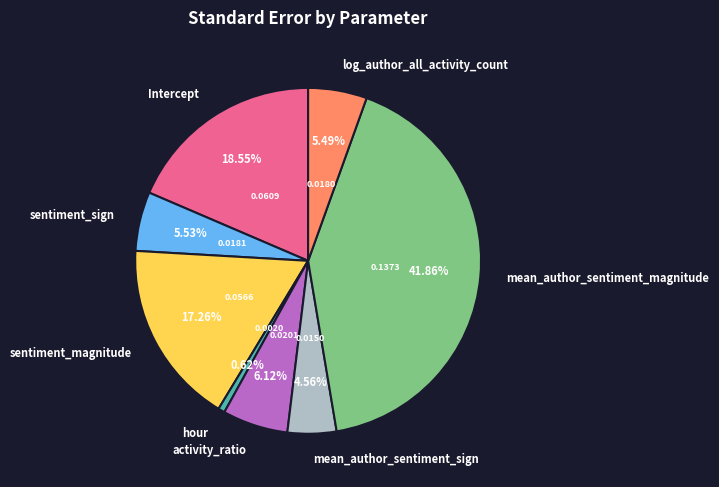

Does activity_ratio account for over 50% of the chart?

No